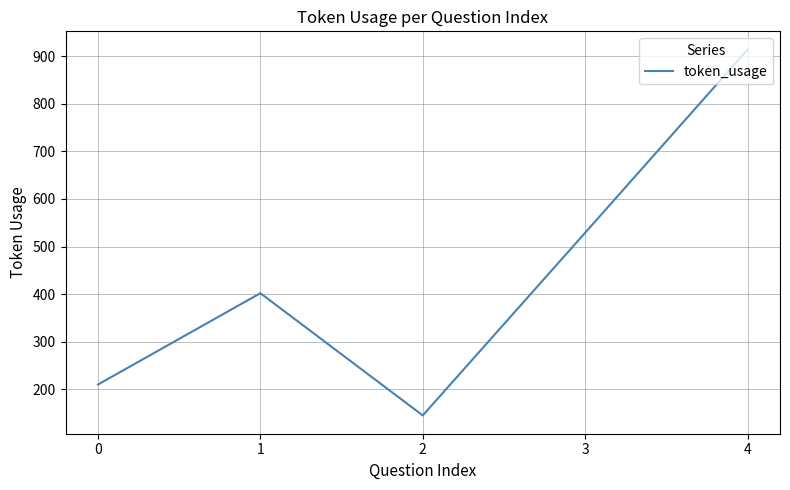

Rank the categories by value from highest to lowest.

4, 3, 1, 0, 2